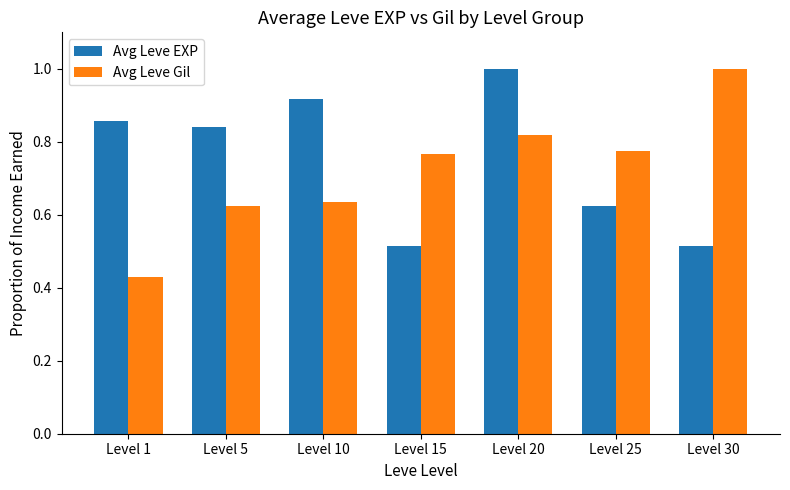

True or false: Avg Leve EXP has a value of 0.8 at Level 30.

False